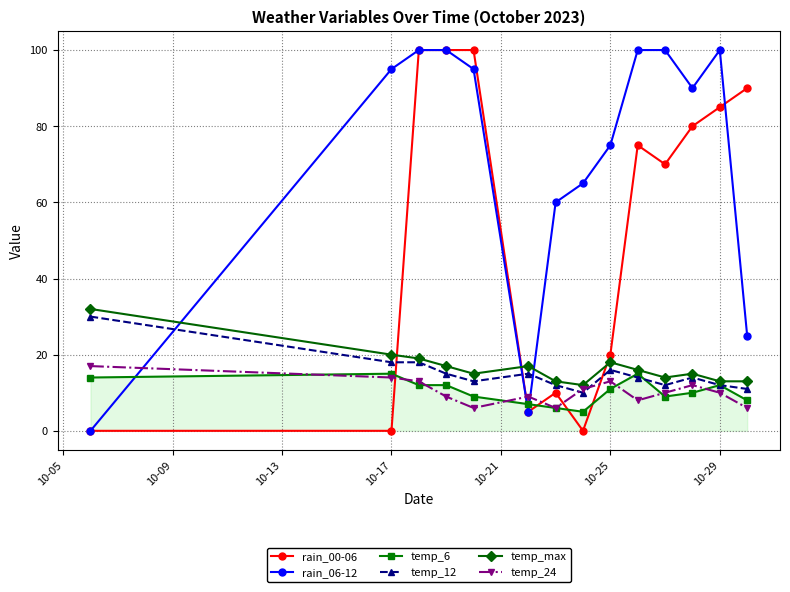

Count the number of data series in this chart.

6